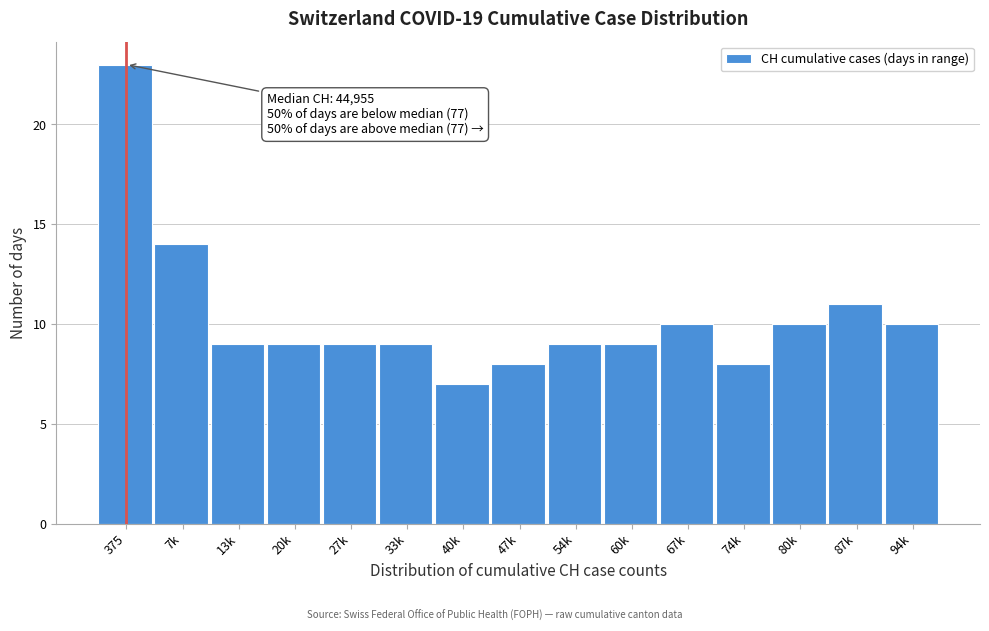

Reading left to right, extract all data points from this chart.

23	14	9	9	9	9	7	8	9	9	10	8	10	11	10